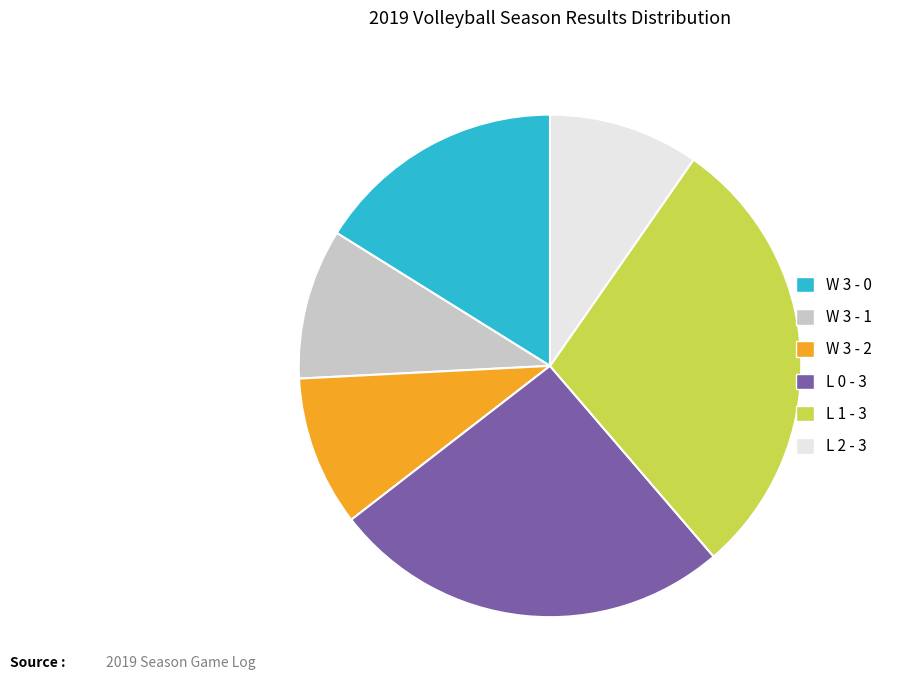

How many segments does this pie chart have?

6